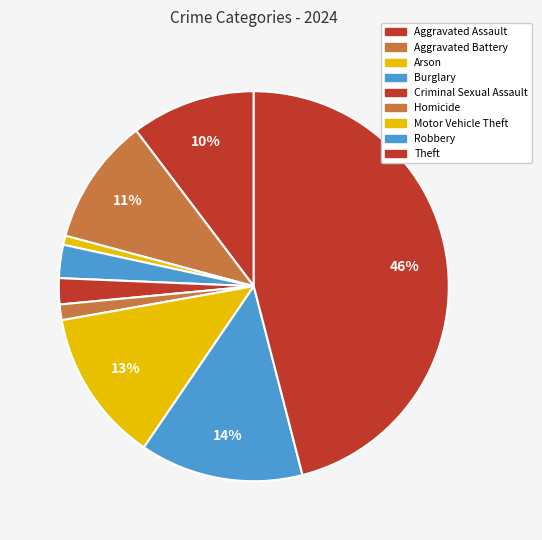

Rank the categories by value from lowest to highest.

Arson, Homicide, Criminal Sexual Assault, Burglary, Aggravated Assault, Aggravated Battery, Motor Vehicle Theft, Robbery, Theft